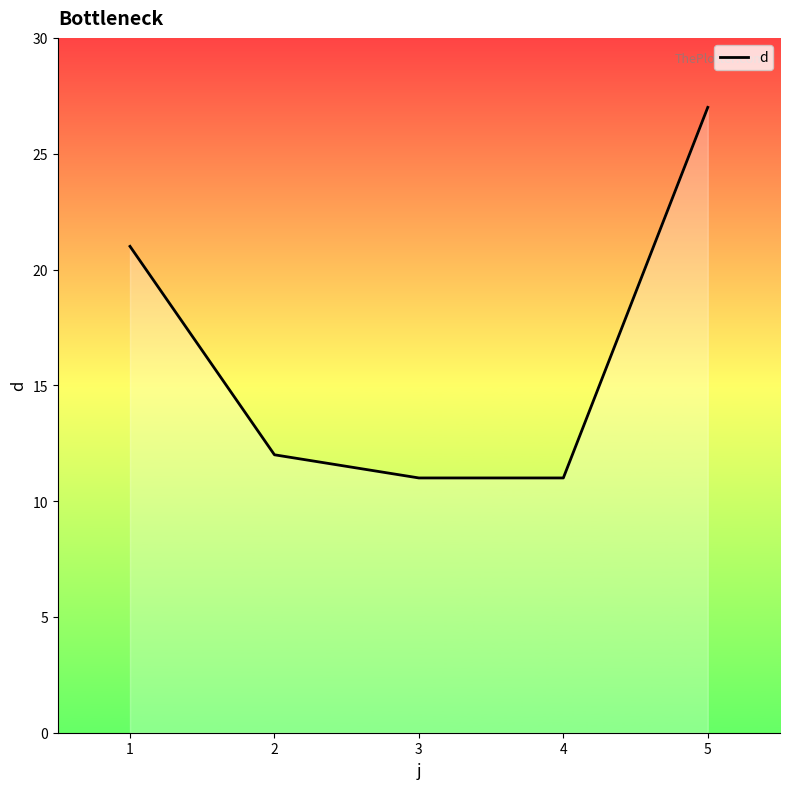

At which category does the chart reach its peak across all series?

5